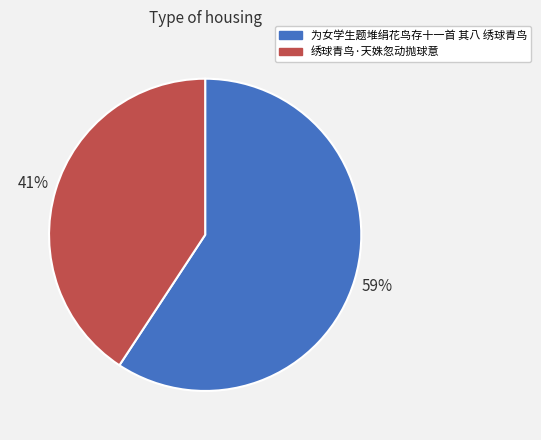

Does 绣球青鸟·天姝忽动抛球意 represent more than half of the total?

No